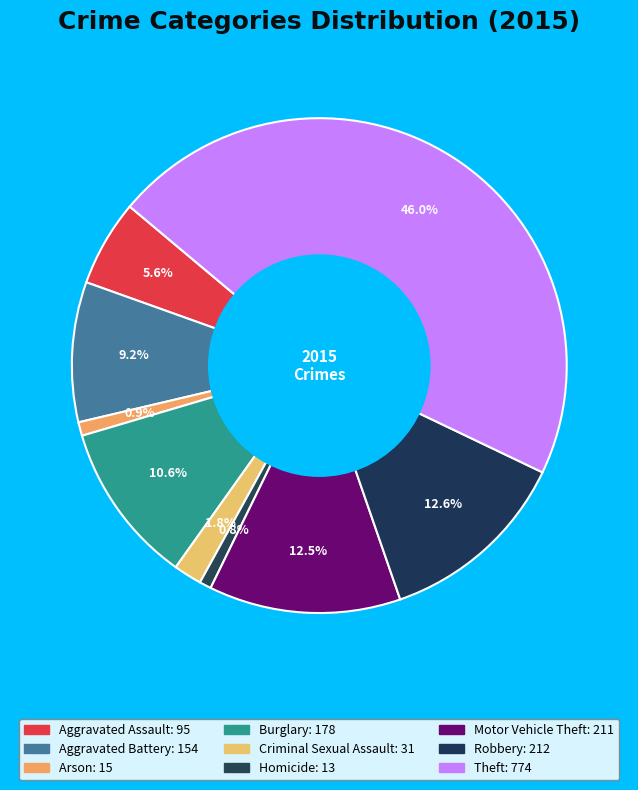

To the nearest percent, what percentage of the pie is Aggravated Battery?

9%